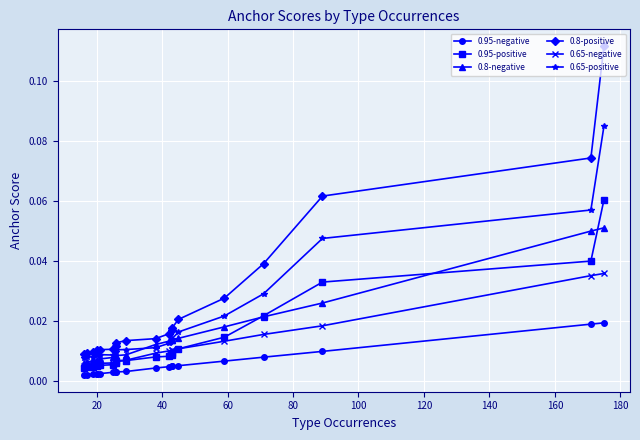

True or false: 0.95-positive has a value of 0.1 at 40.

False